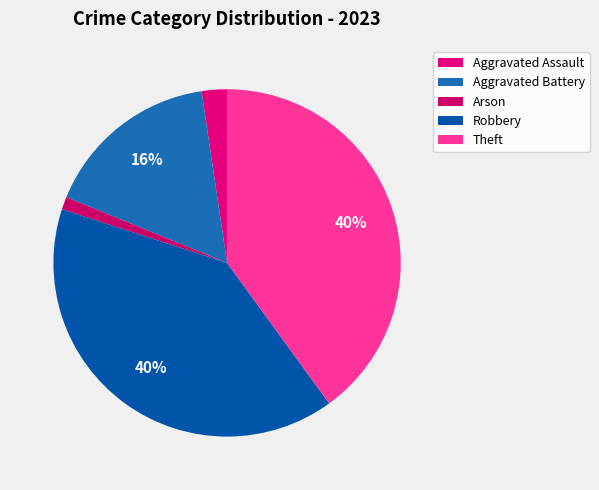

Count the number of slices in the pie.

5